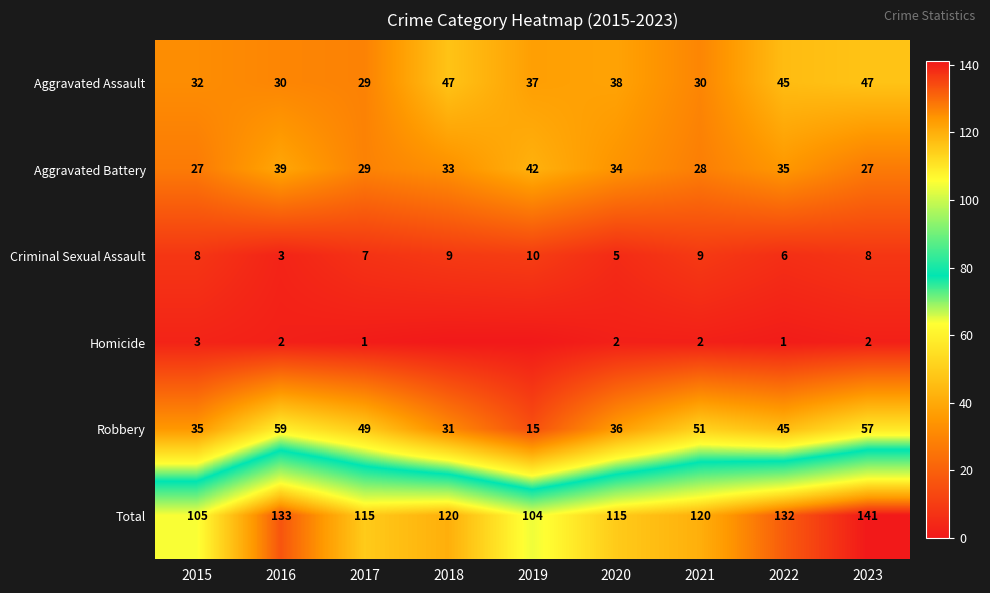

What is the approximate value of Aggravated Battery at 2023, to the nearest 5?

25